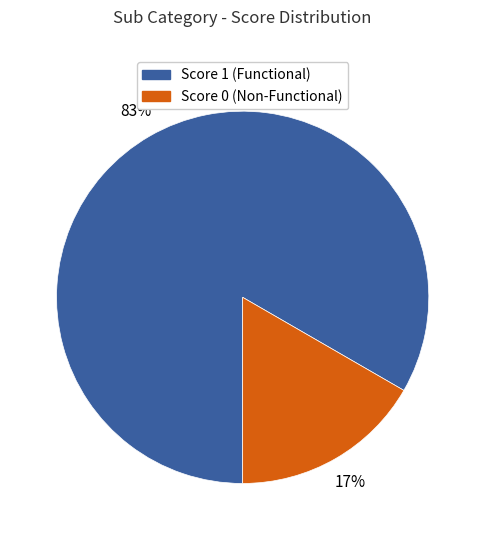

Does any single category account for the majority?

Yes